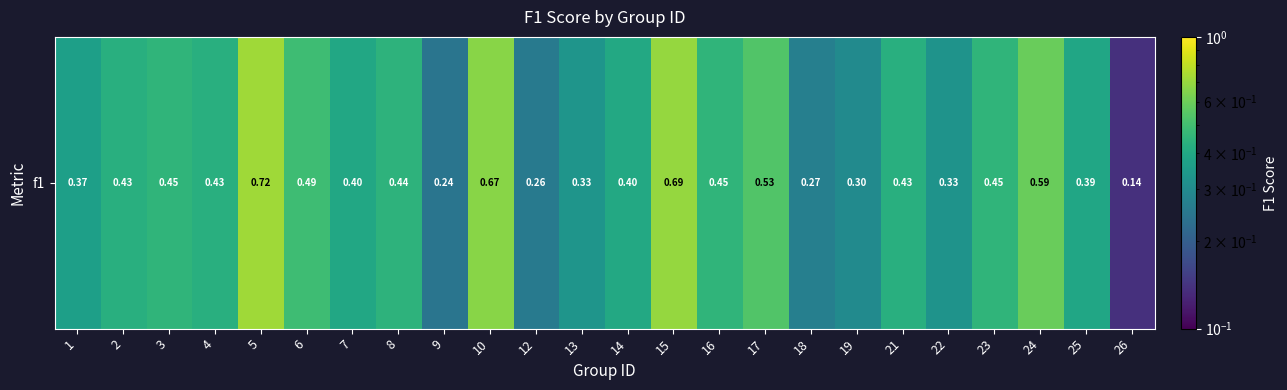

Reading left to right, extract all data points from this chart.

1=0.4	2=0.4	3=0.5	4=0.4	5=0.7	6=0.5	7=0.4	8=0.4	9=0.2	10=0.7	12=0.3	13=0.3	14=0.4	15=0.7	16=0.5	17=0.5	18=0.3	19=0.3	21=0.4	22=0.3	23=0.5	24=0.6	25=0.4	26=0.1